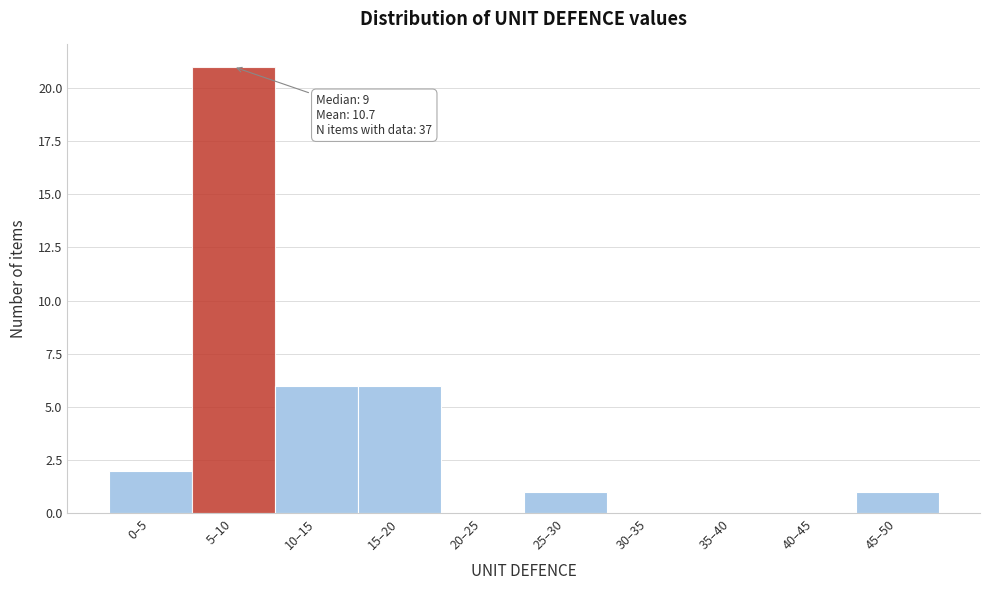

Reading right to left, list all the values displayed in this chart.

45–50=1	40–45=0	35–40=0	30–35=0	25–30=1	20–25=0	15–20=6	10–15=6	5–10=21	0–5=2